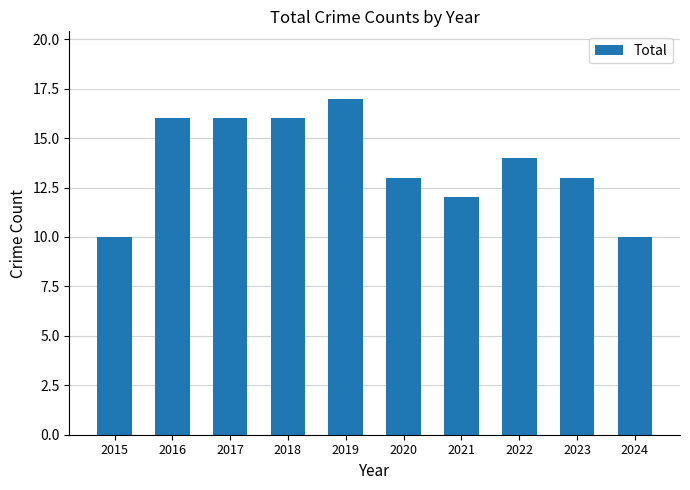

Between 2019 and 2023, which is larger?

2019